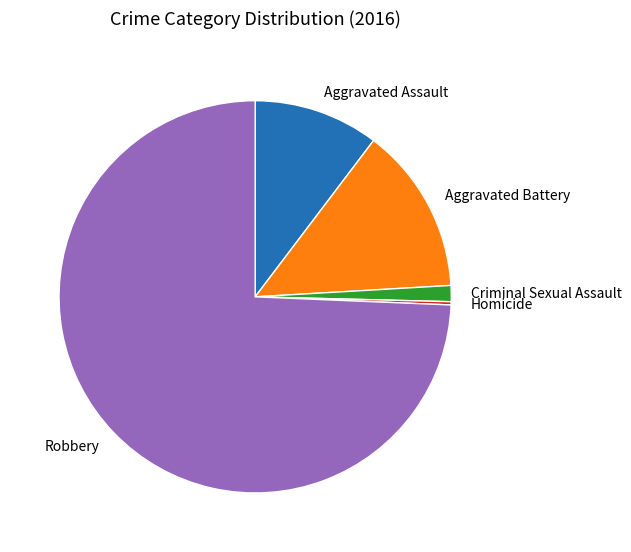

Is the sum of Aggravated Battery and Aggravated Assault greater than half?

No